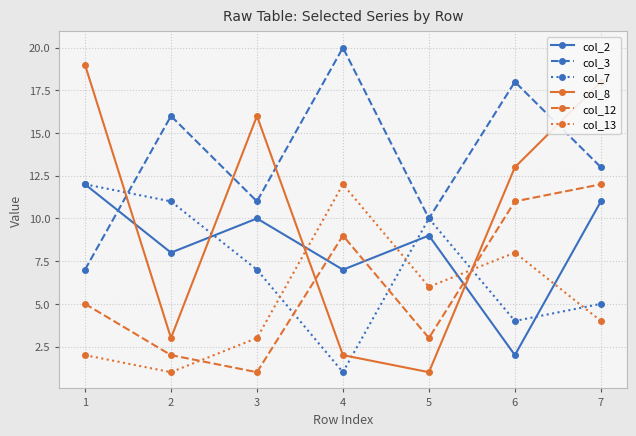

What is the value of the col_8 point at the 7th from the left?

18